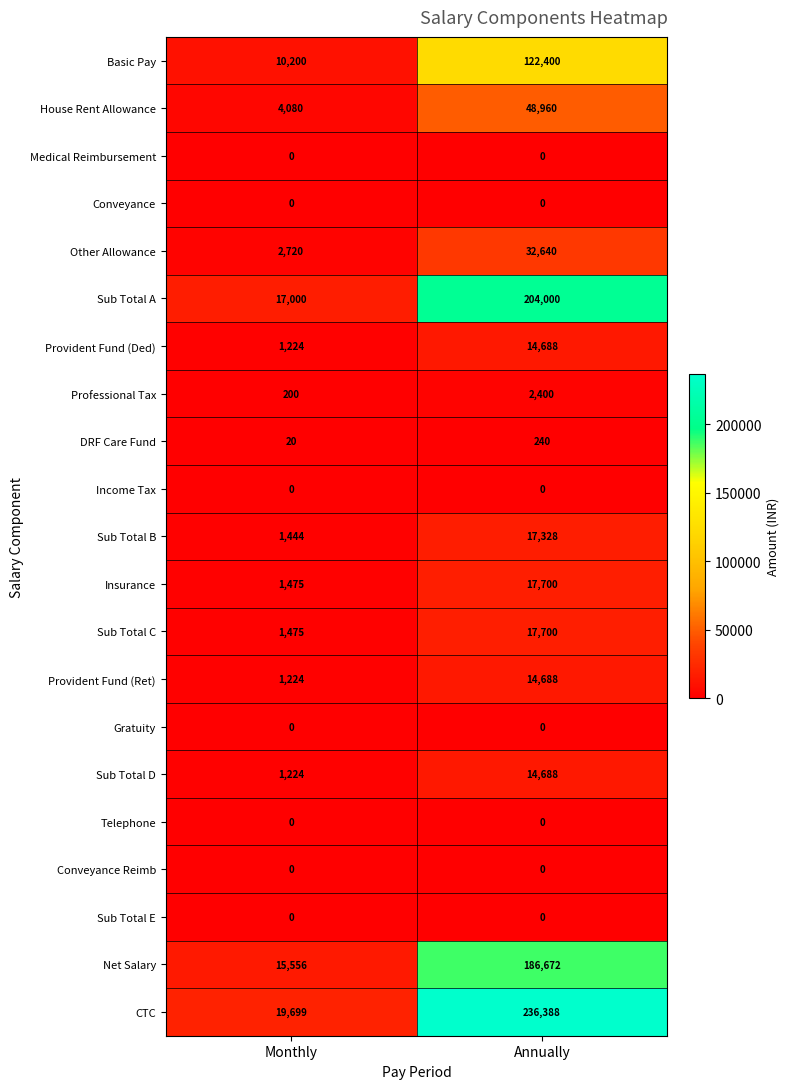

True or false: Professional Tax has a value of 200 at Monthly.

True